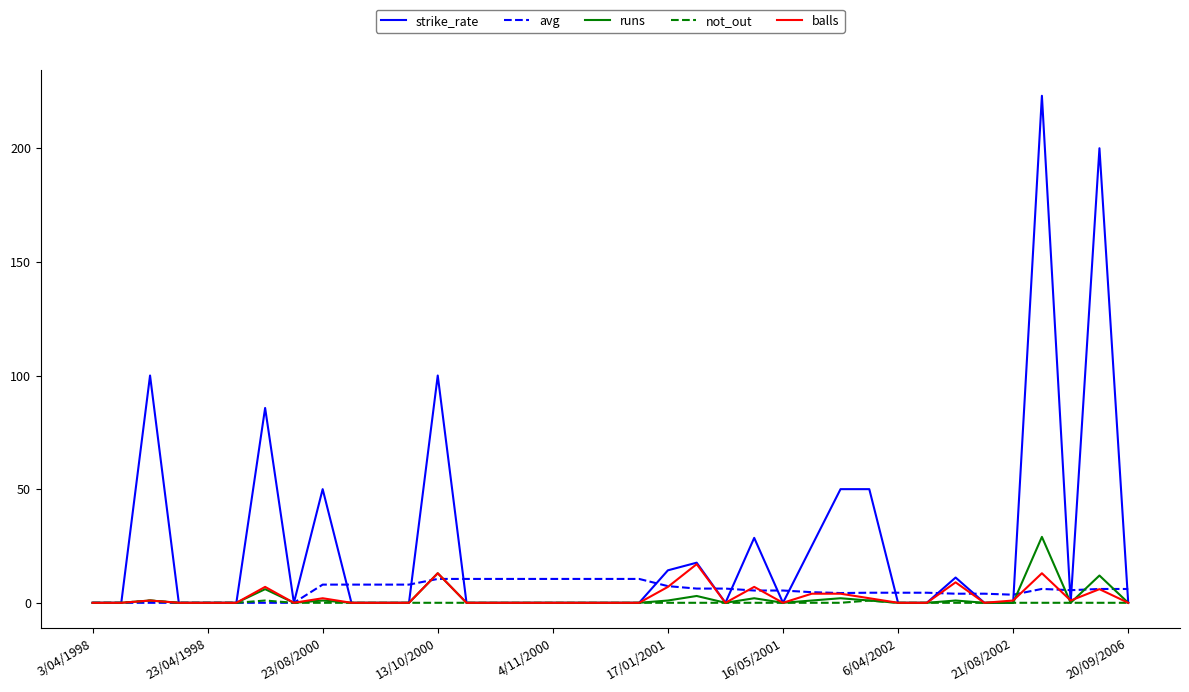

What is the maximum value shown in the chart?

223.1